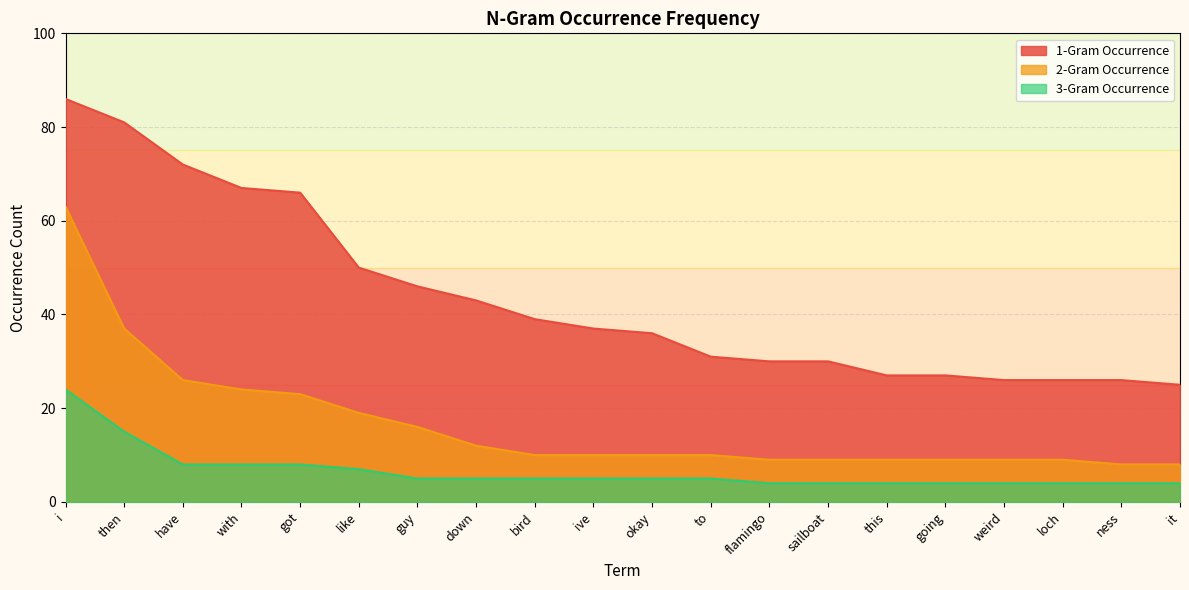

What is the sum of the 2-Gram Occurrence values at ness and going?

17